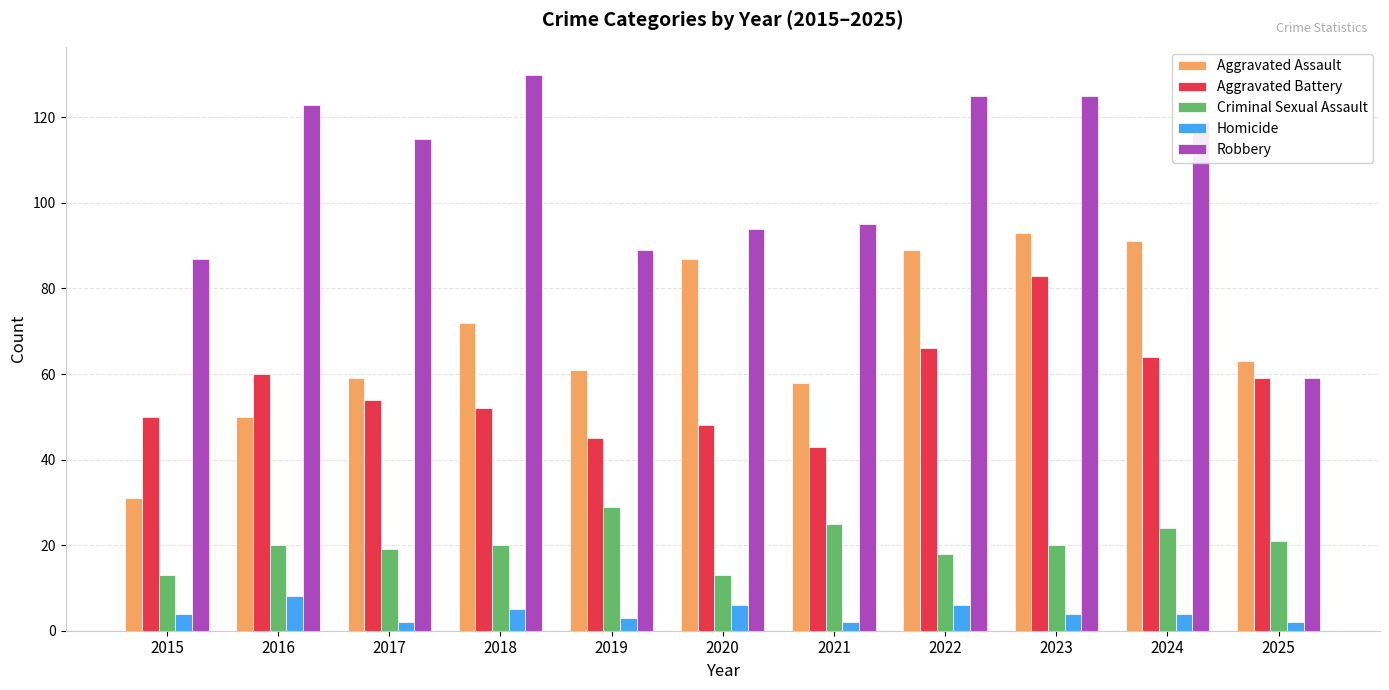

How many data points does each series have?

11